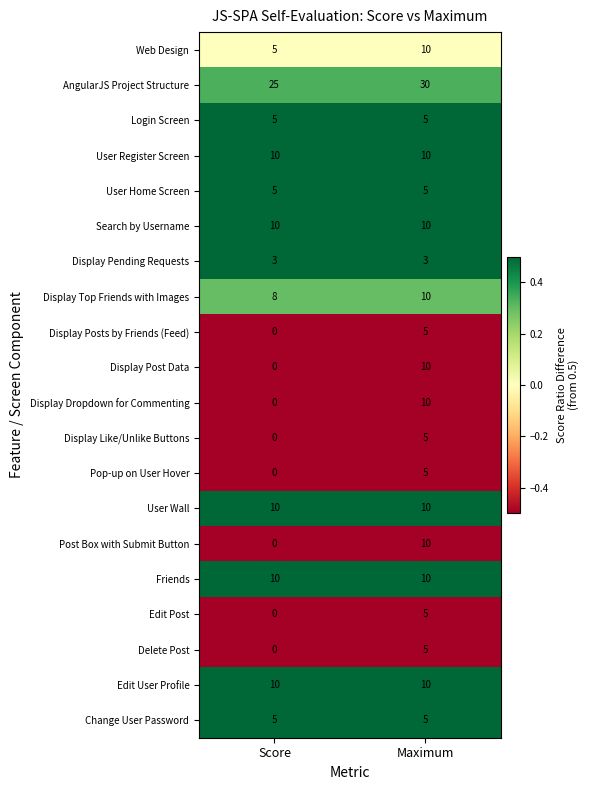

The value of User Home Screen at Score is 5. True or false?

True